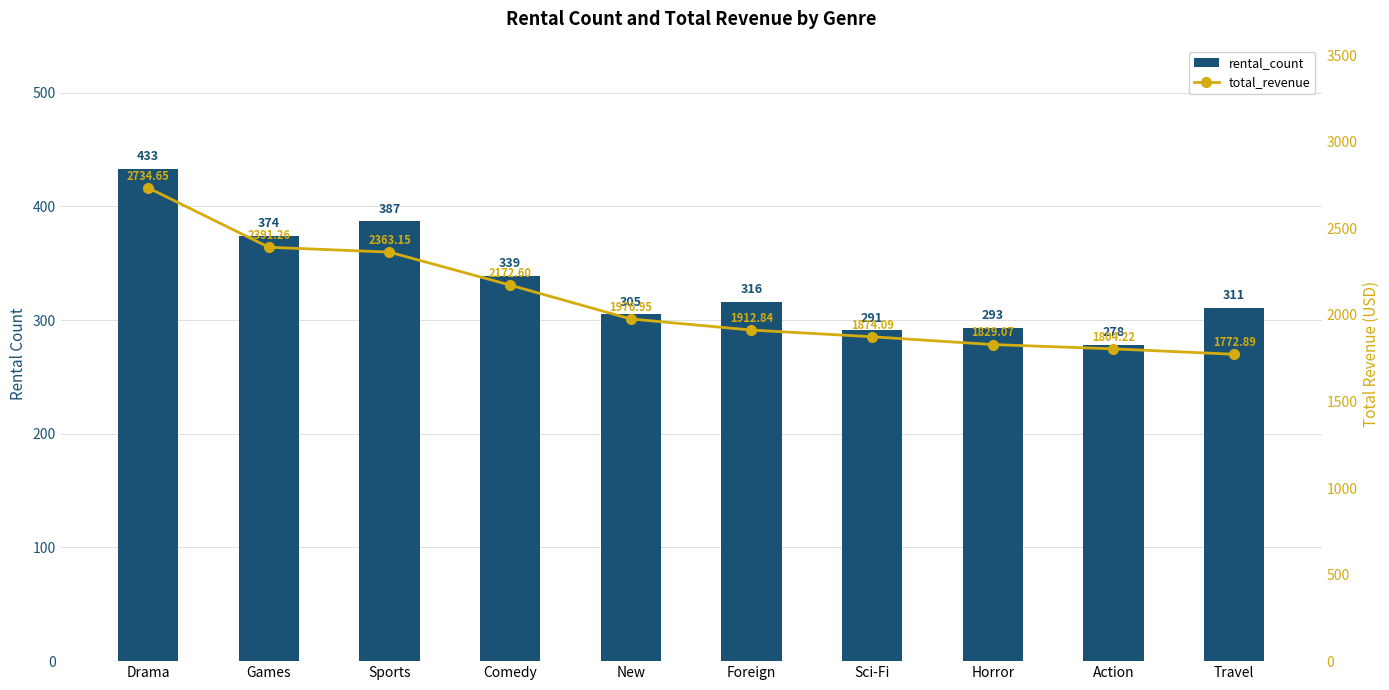

Which series changed the most between Drama and Travel?

total_revenue